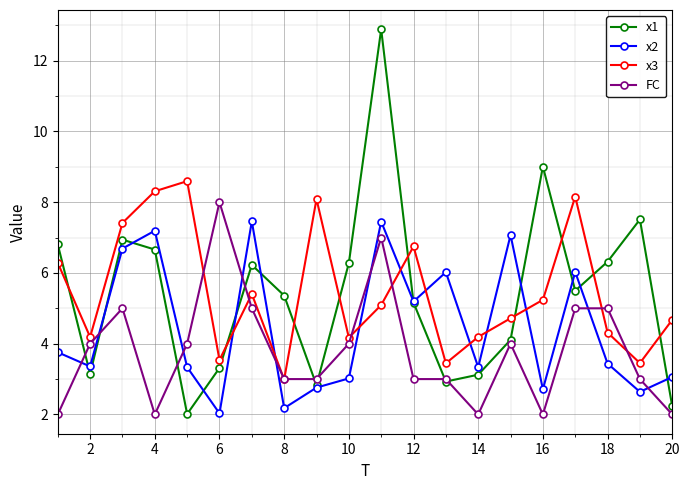

Which series has the largest range (max minus min)?

x1